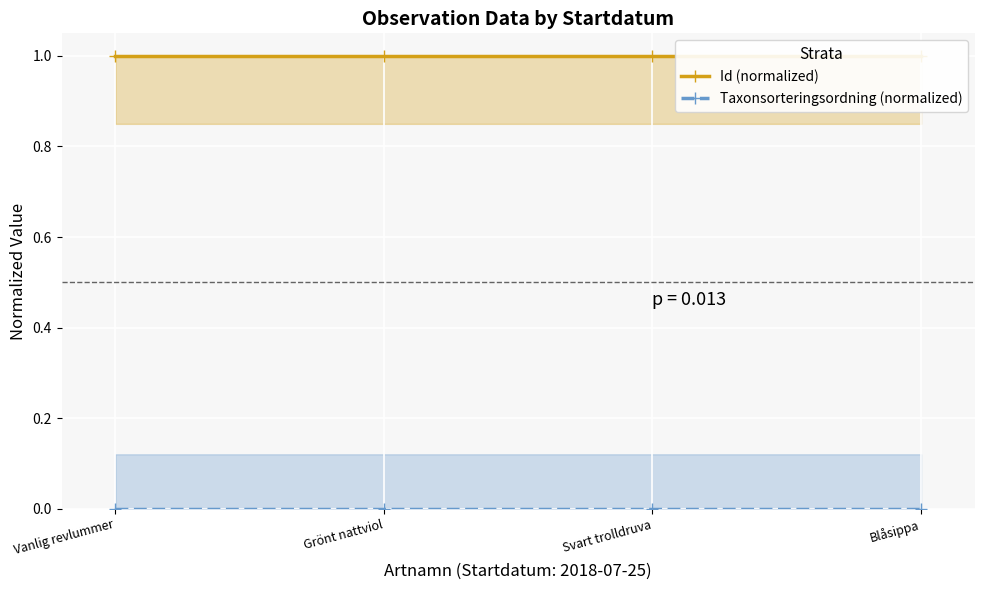

True or false: Id (normalized) has a value of 1.0 at Grönt nattviol.

True